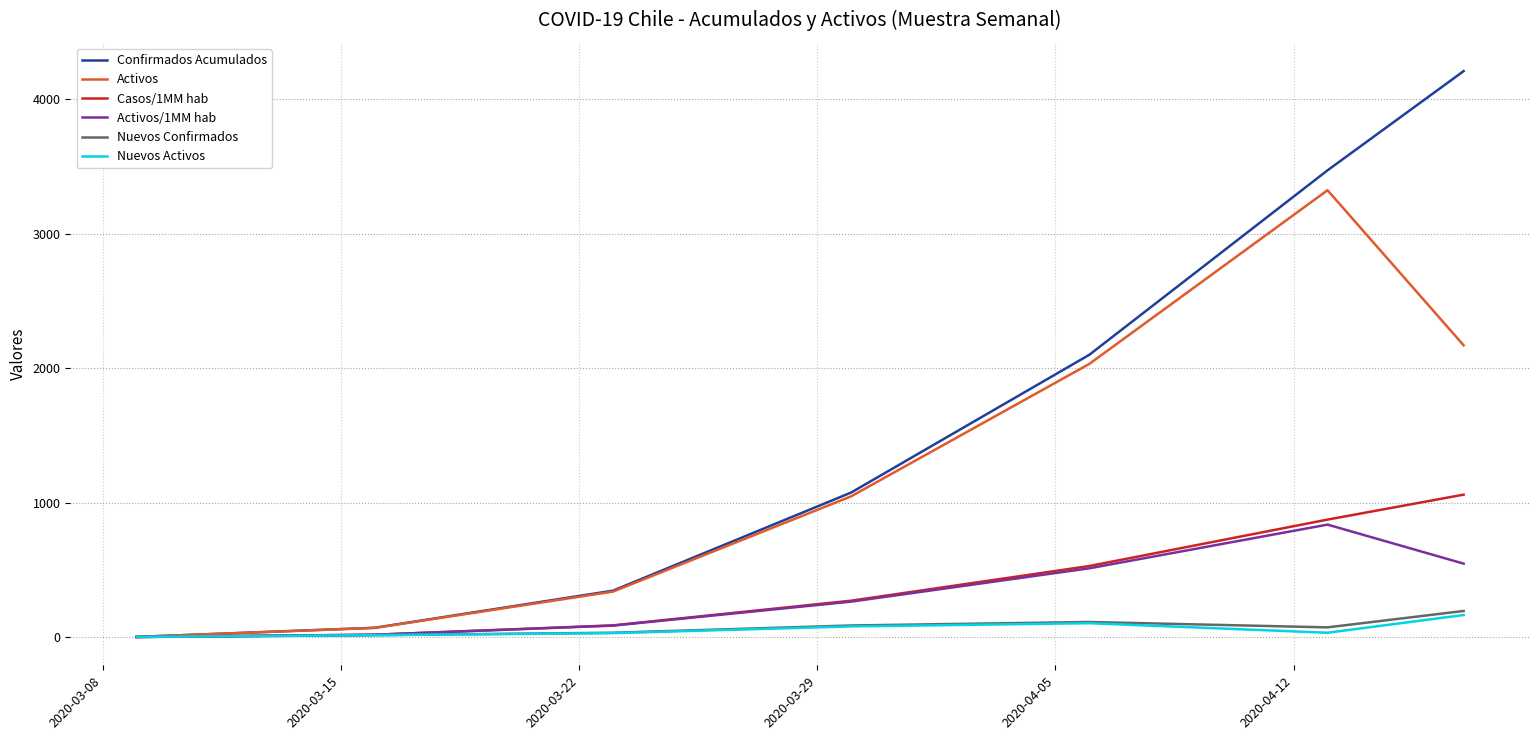

How many interior local peaks does the Activos series have?

1